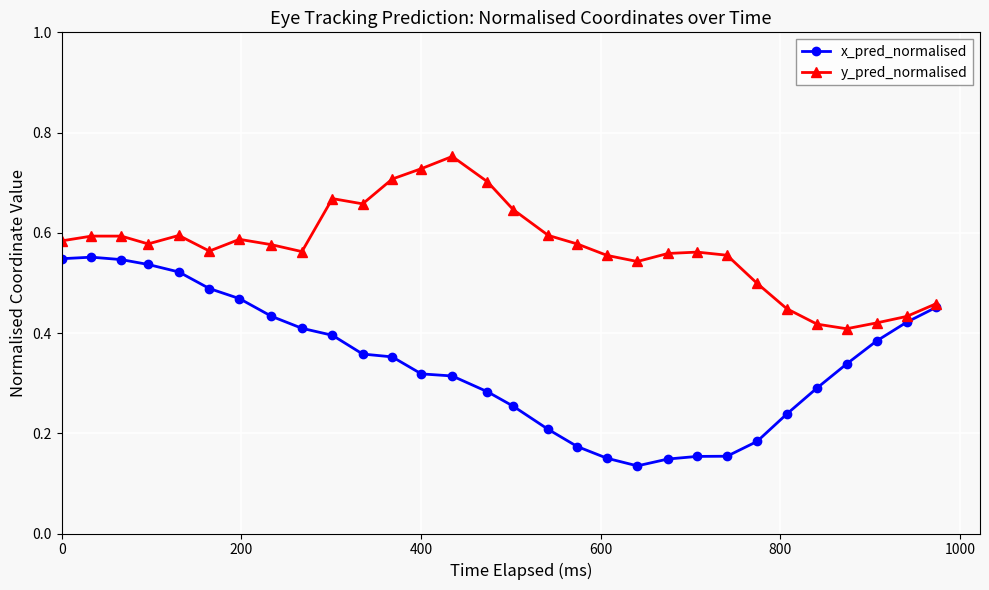

At how many categories does at least one series exceed 0?

30